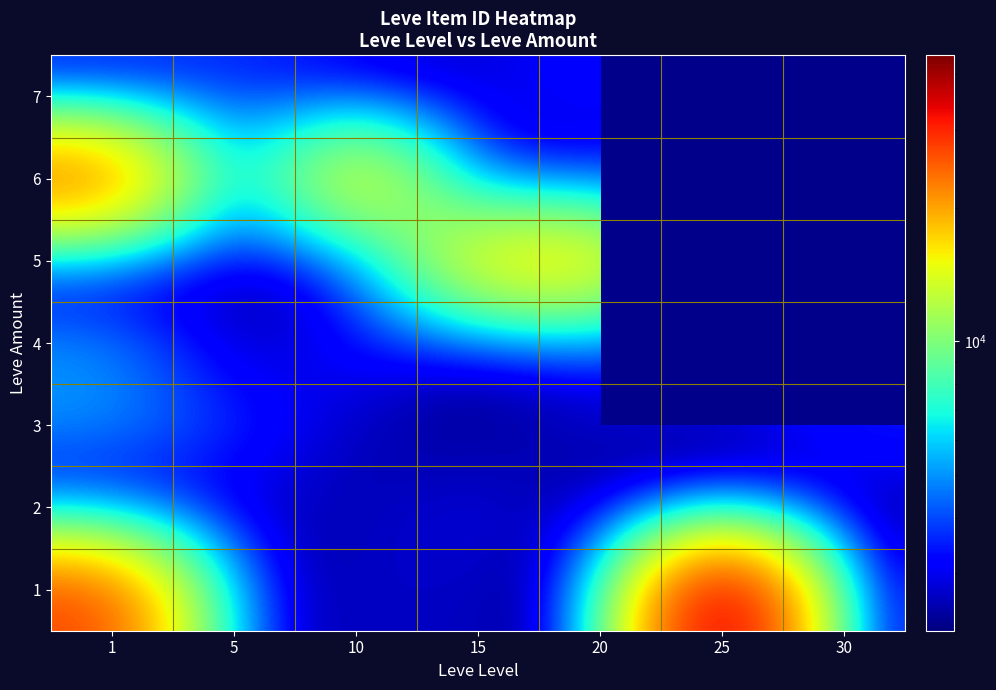

What is the spread (max minus min) of values at 25?

41908.0